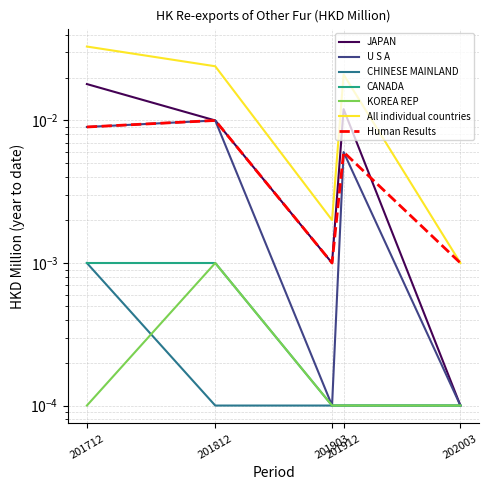

Which series has the largest range (max minus min)?

All individual countries